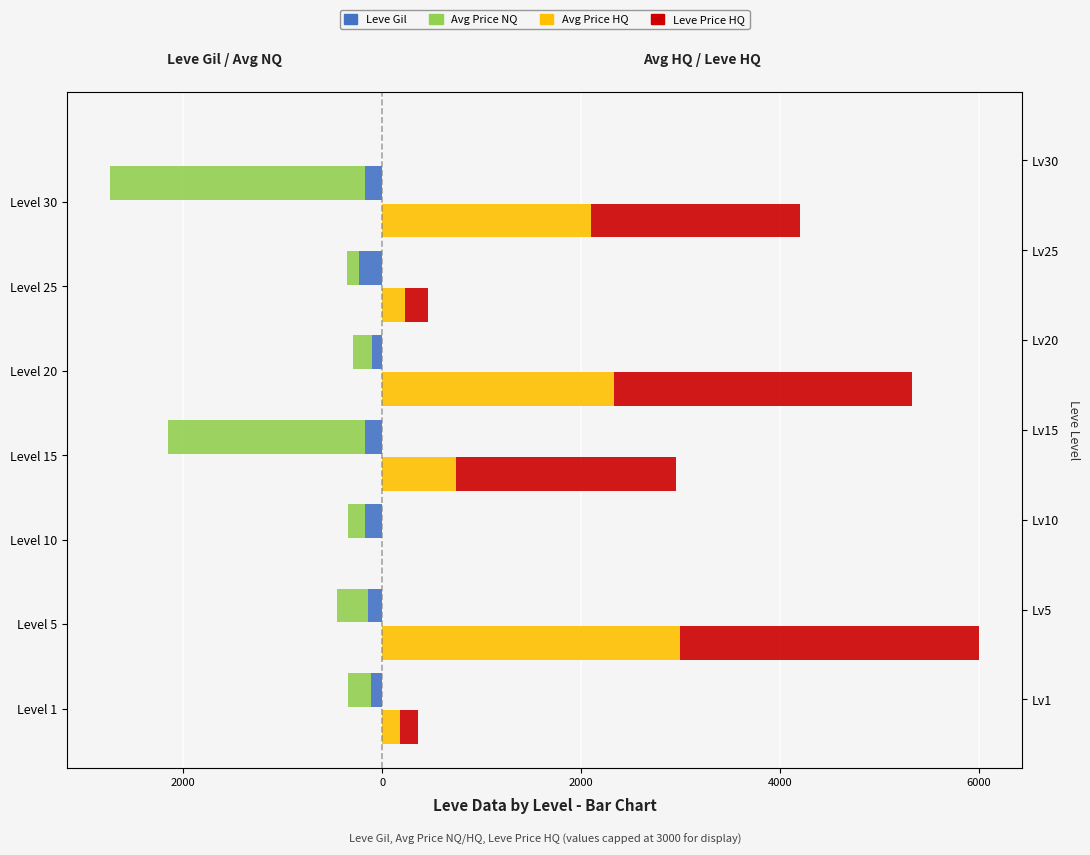

What is the approximate value of Leve Gil at Level 15?

-172.0